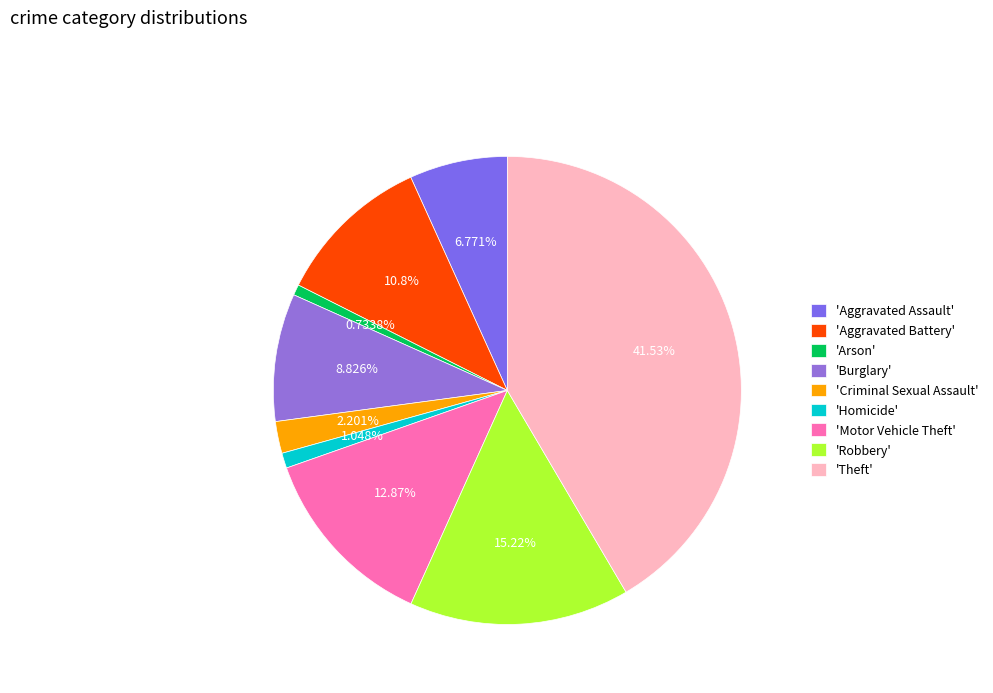

Count the number of slices in the pie.

9